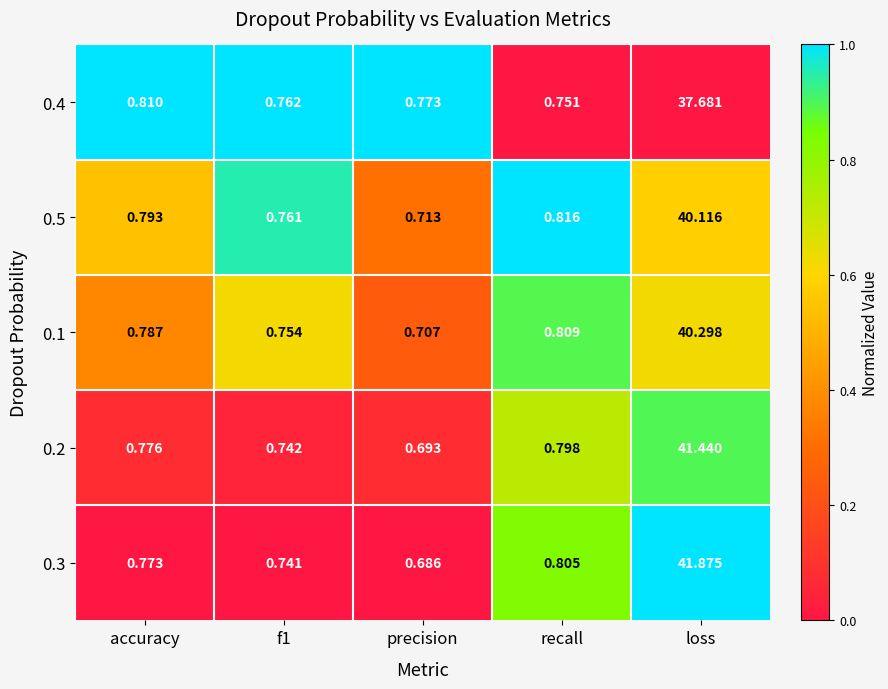

What is the total value across all series at loss?

201.4